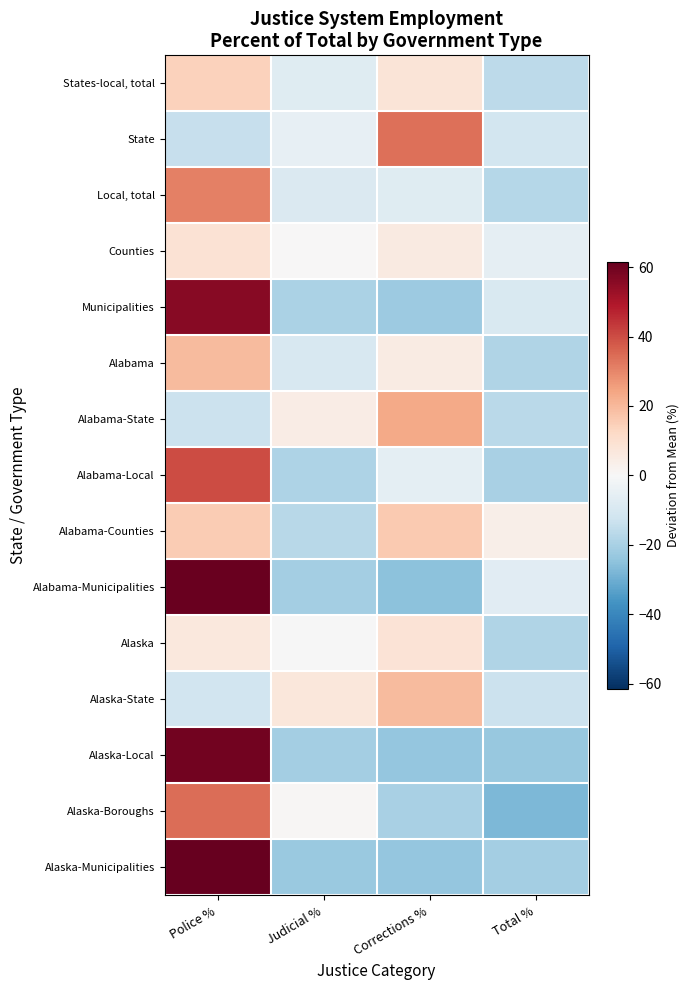

Which category has the highest value across all series?

Police %